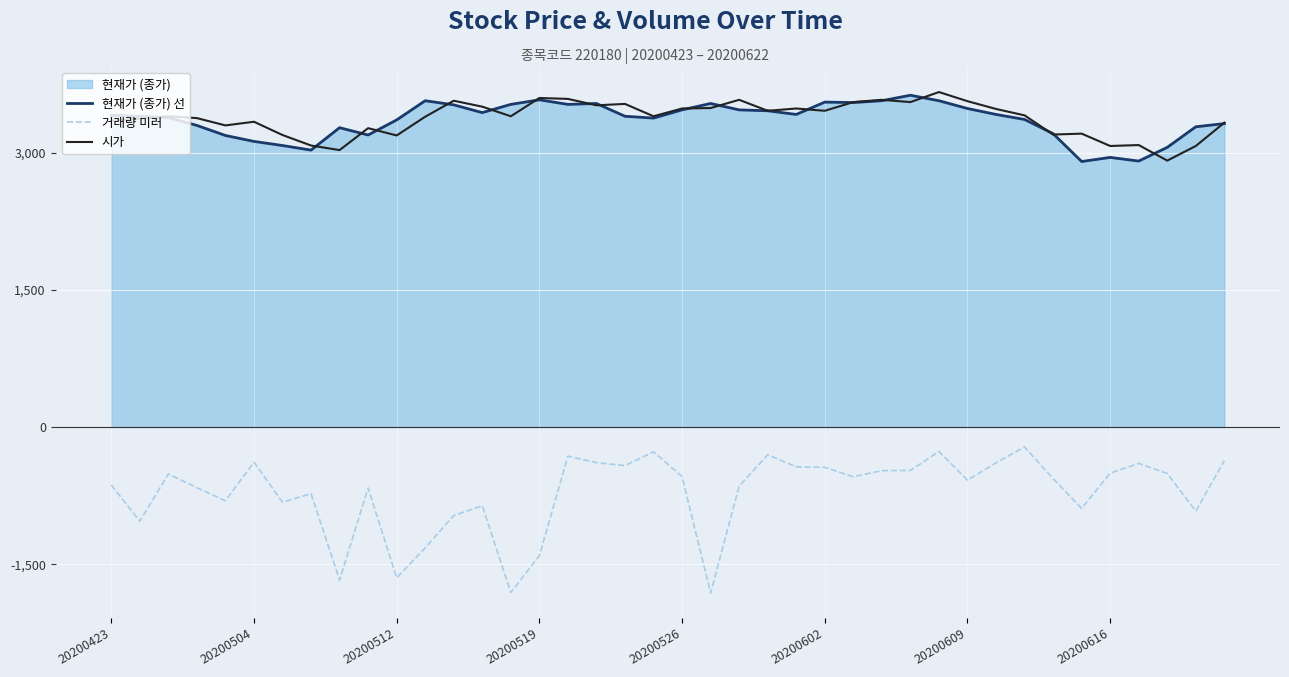

After their last crossing, which series has the higher values: 시가 or 현재가 (종가) 선?

시가